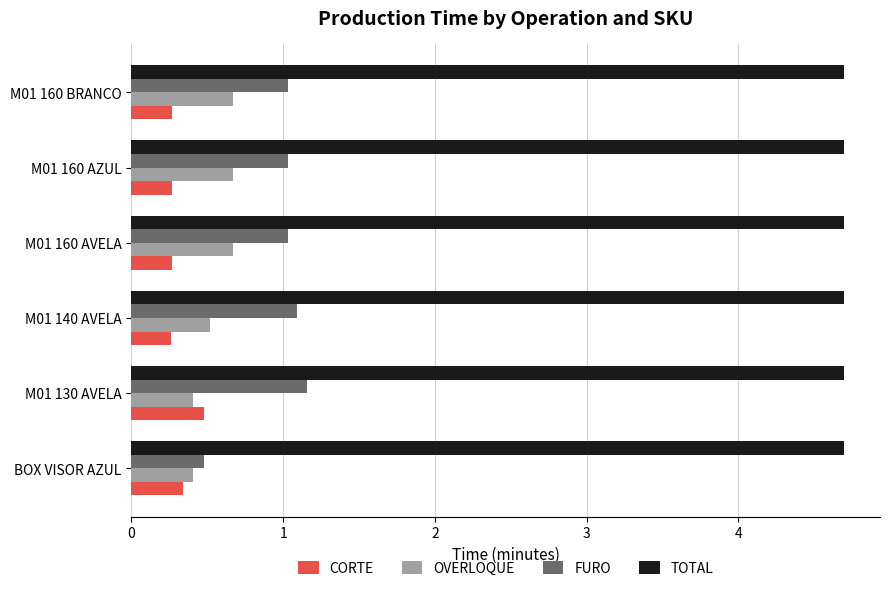

What are all the series names shown in the legend?

CORTE, OVERLOQUE, FURO, TOTAL